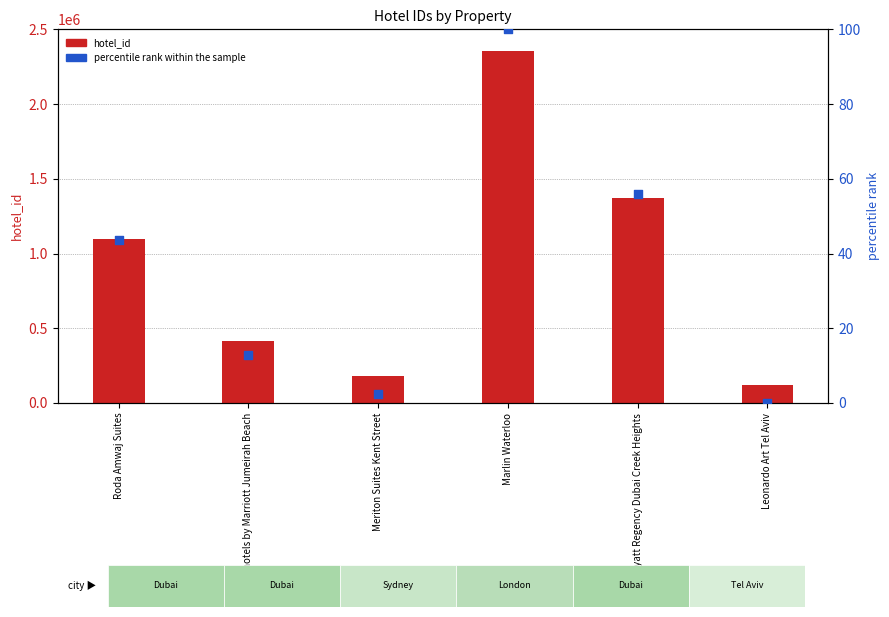

Is the value of percentile rank within the sample at Leonardo Art Tel Aviv greater than the value of hotel_id at Leonardo Art Tel Aviv?

No